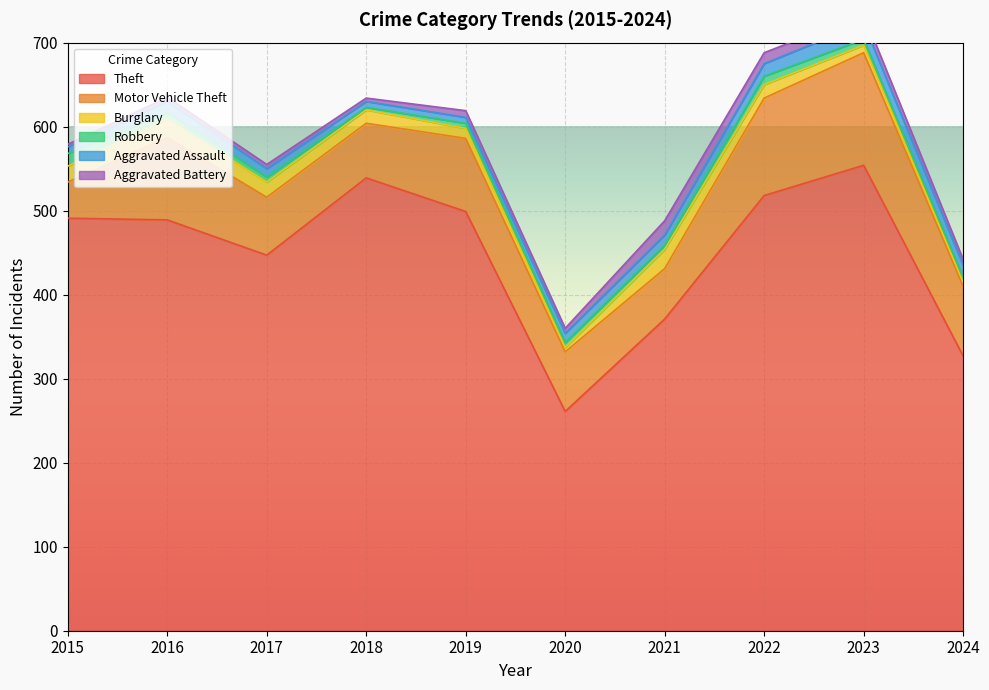

True or false: Aggravated Assault has more than 0 interior local peaks.

True